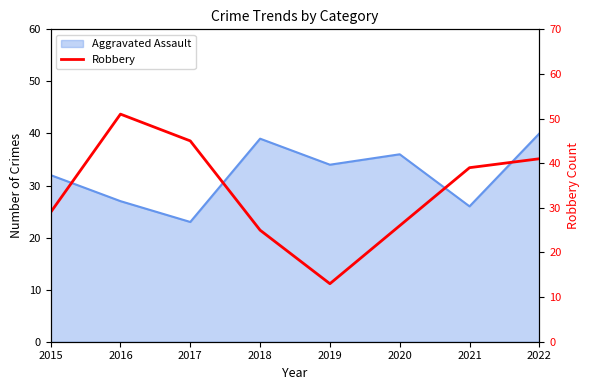

Does the chart have visible grid lines?

No